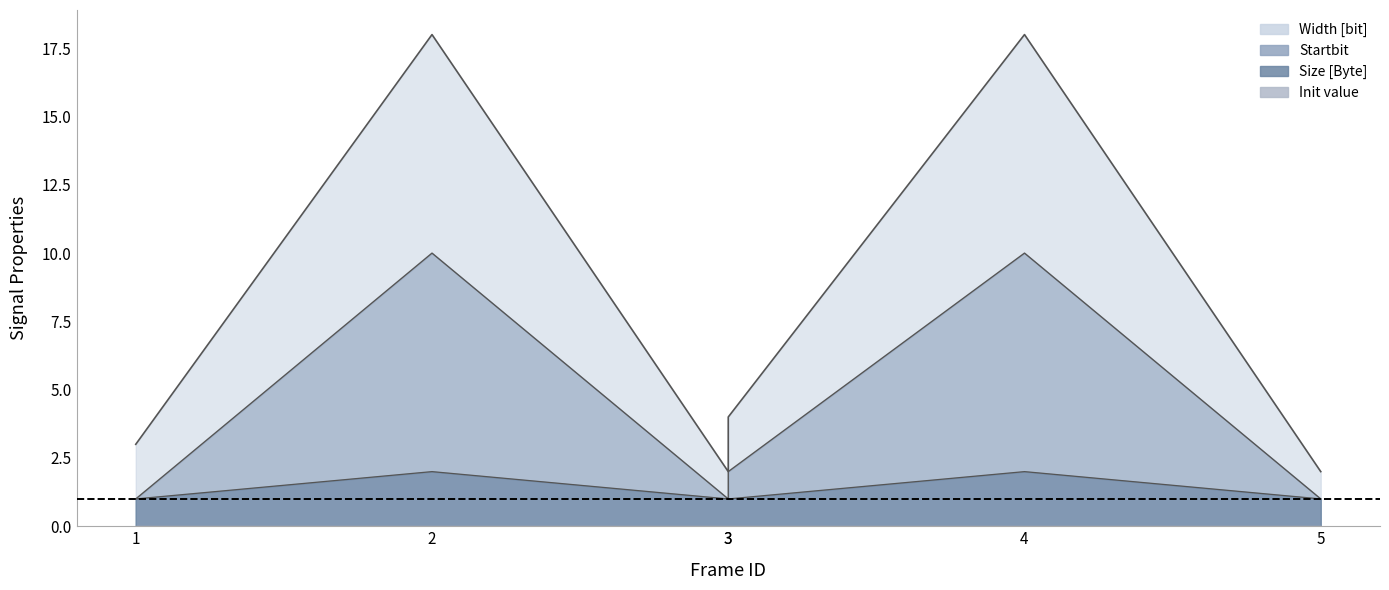

Is the value of Width [bit] at 2 greater than the value of Startbit at 2?

Yes